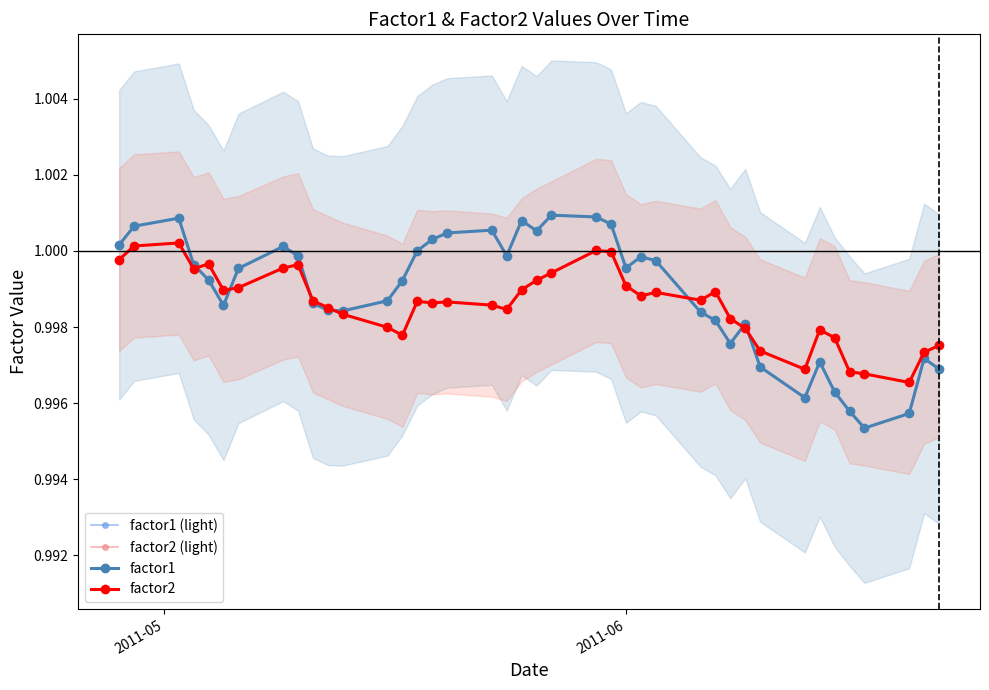

What are all the series names shown in the legend?

factor1 (light), factor2 (light), factor1, factor2